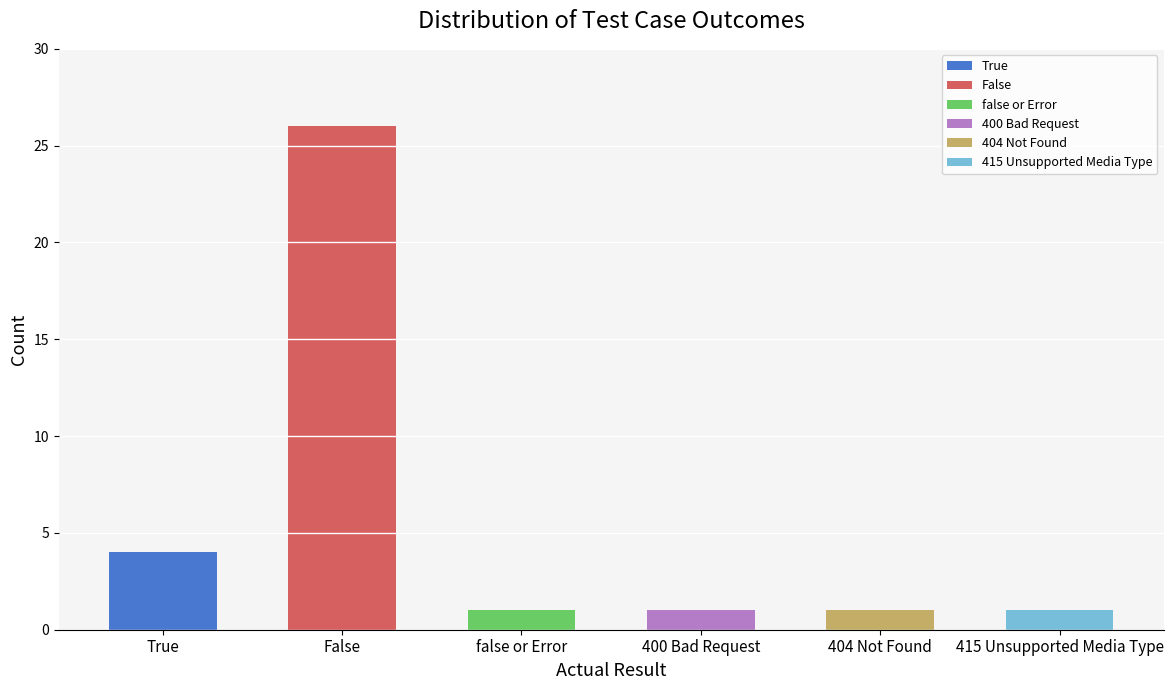

How many data points are above 1?

2